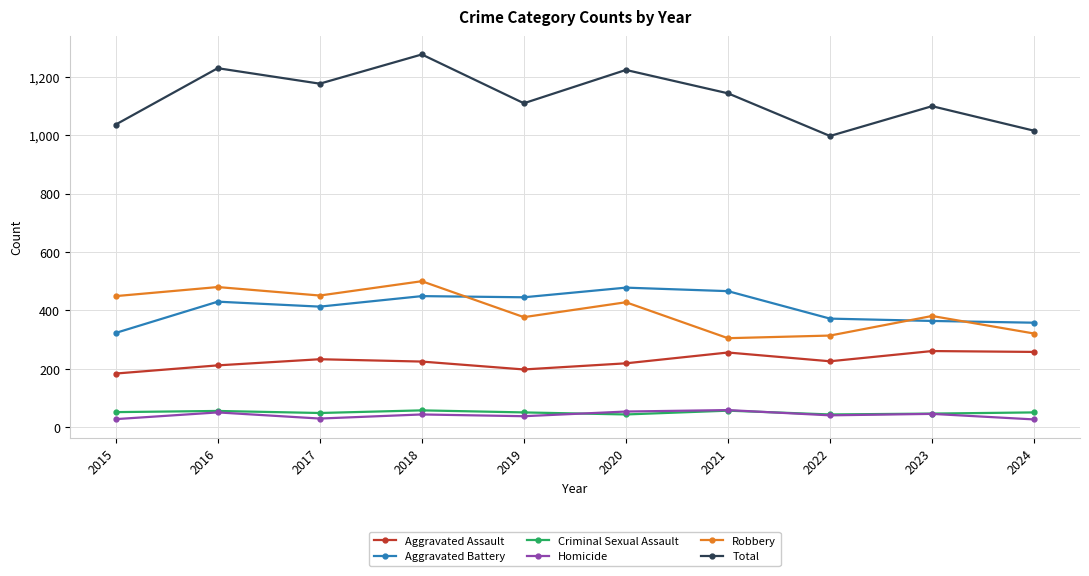

True or false: Aggravated Battery has more than 0 points higher than both neighbors.

True